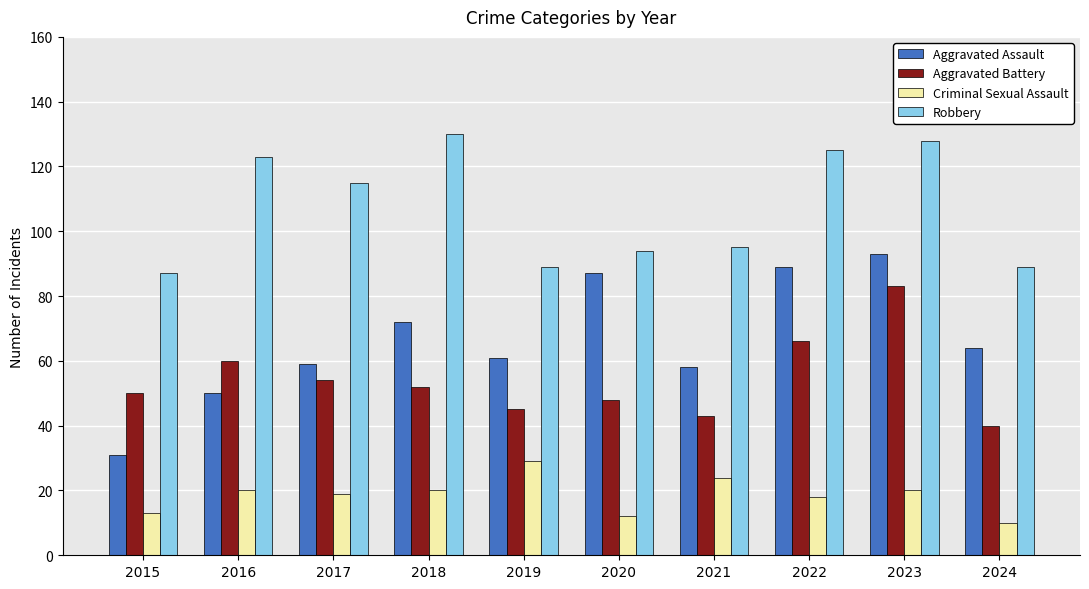

What is the lowest value of the Criminal Sexual Assault series?

10